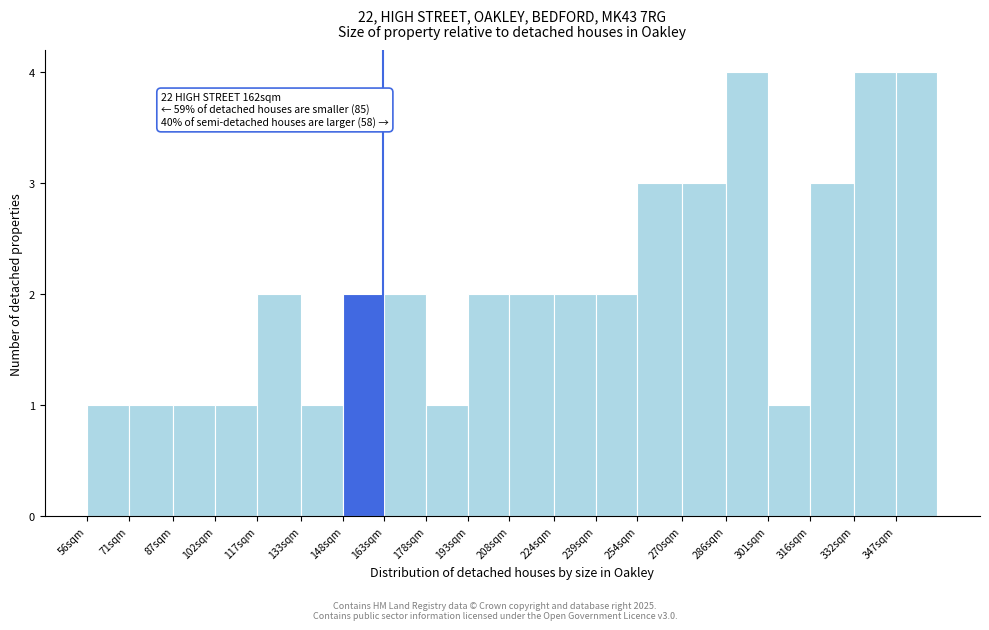

Reading left to right, transcribe all the data shown in this chart.

56sqm=1	71sqm=1	87sqm=1	102sqm=1	117sqm=2	133sqm=1	148sqm=2	163sqm=2	178sqm=1	193sqm=2	208sqm=2	224sqm=2	239sqm=2	254sqm=3	270sqm=3	286sqm=4	301sqm=1	316sqm=3	332sqm=4	347sqm=4